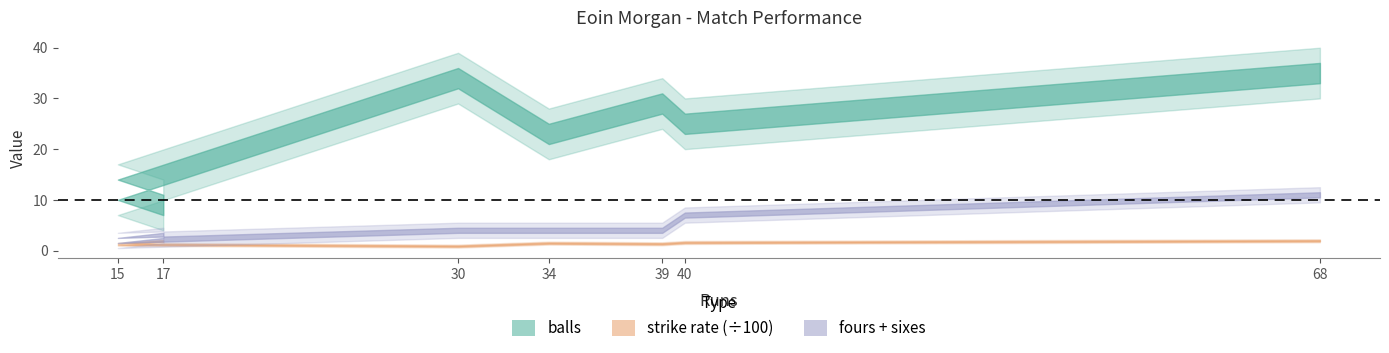

What is the average value of the fours series?

3.1